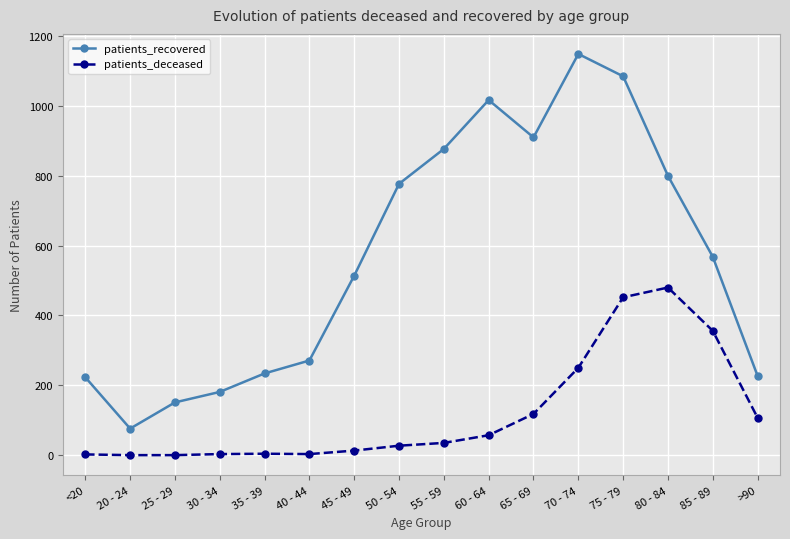

Between 40 - 44 and 65 - 69, which series saw the biggest shift?

patients_recovered